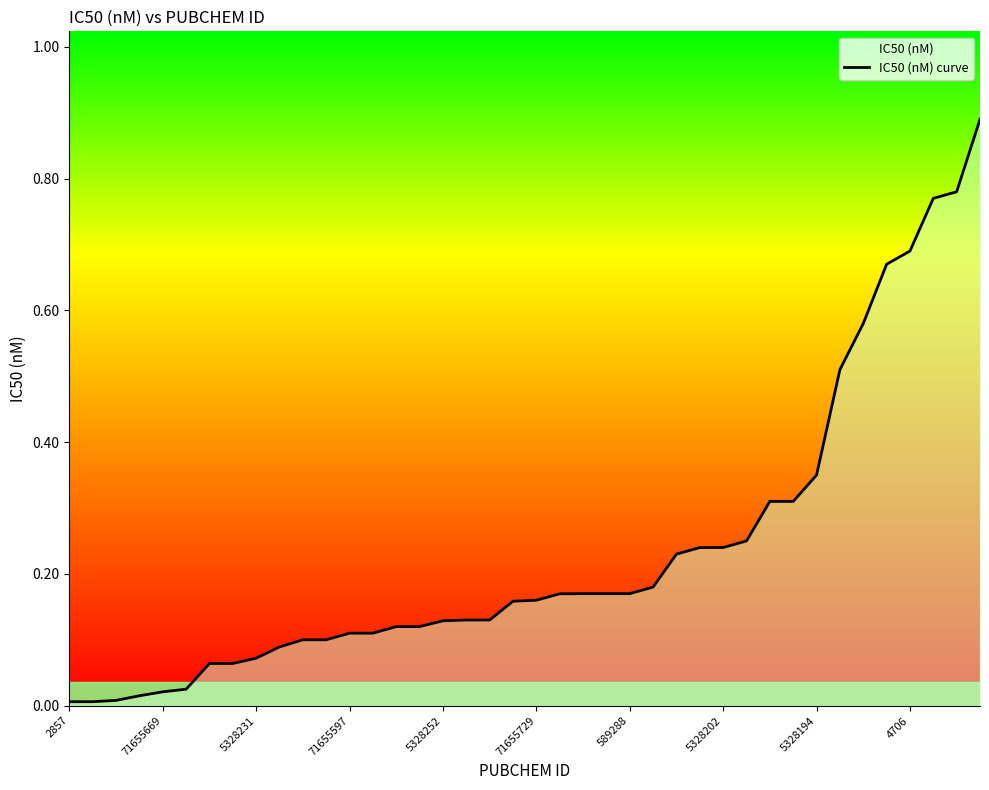

What value does the data have at 5328202?

0.2